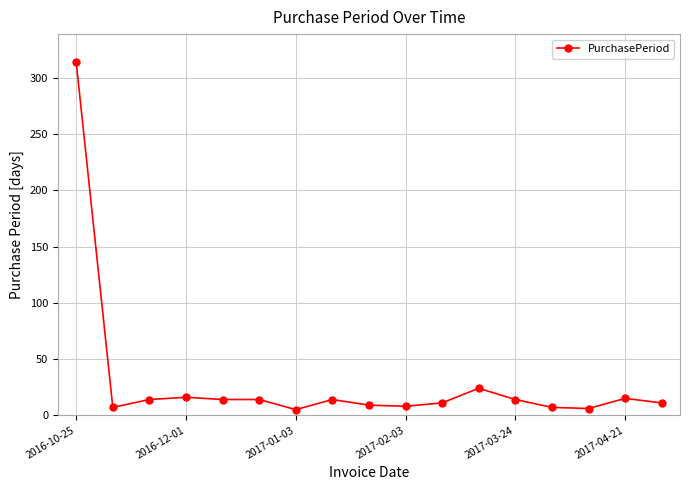

What is the sum of all values?

503